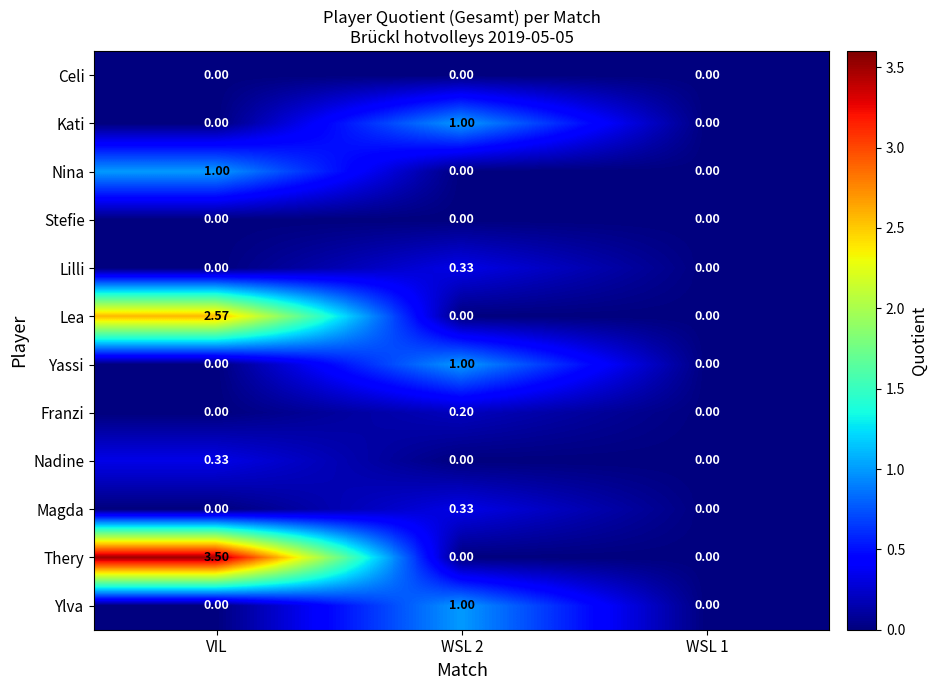

Between VIL and WSL 1, which series saw the biggest shift?

Thery